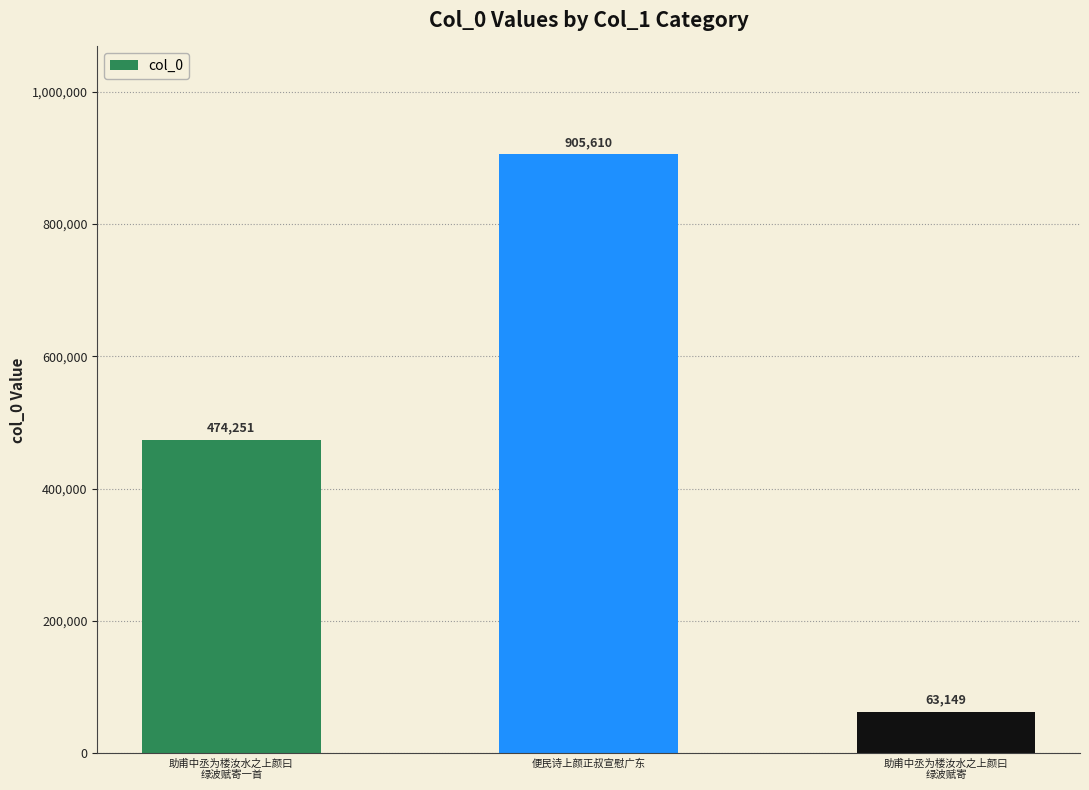

List the labels in order of value, largest first.

便民诗上颜正叔宣慰广东, 助甫中丞为楼汝水之上颜曰
绿波赋寄一首, 助甫中丞为楼汝水之上颜曰
绿波赋寄